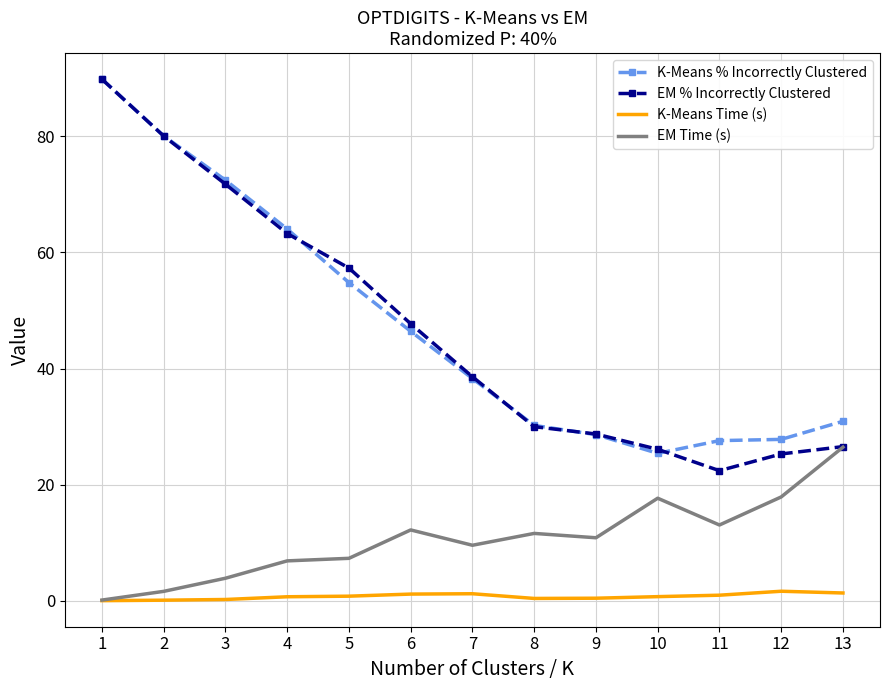

Is the value of EM % Incorrectly Clustered at 7 greater than the value of K-Means % Incorrectly Clustered at 10?

Yes